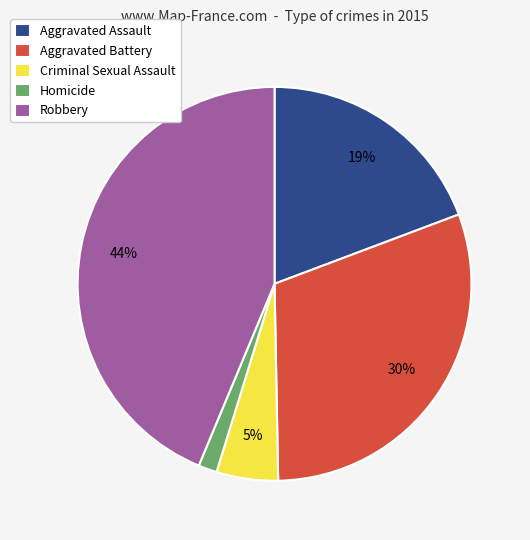

To the nearest percent, what is the difference between the Aggravated Assault and Aggravated Battery slice percentages?

11%